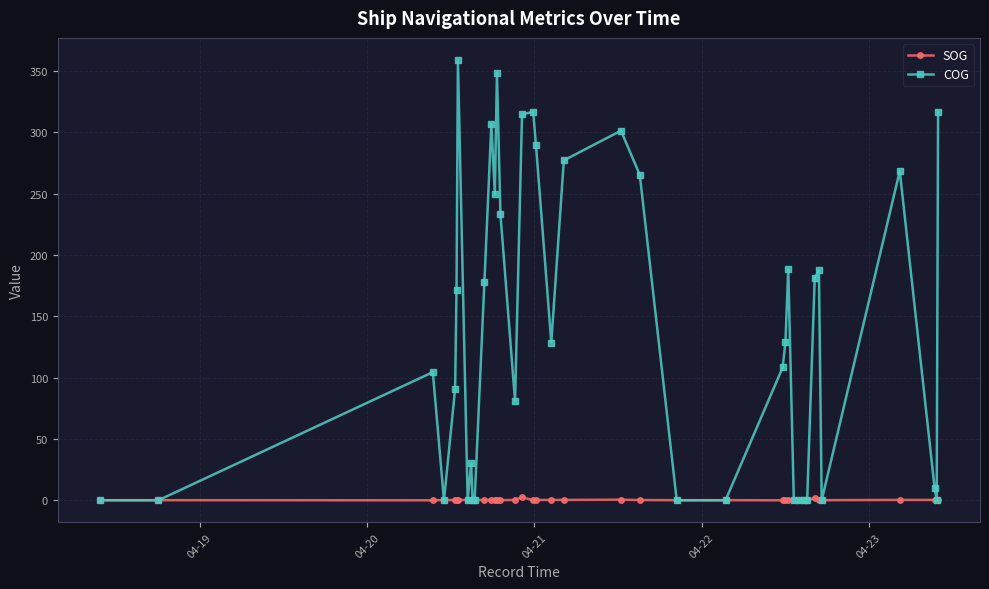

List the series in order of their overall mean, lowest first.

SOG, COG